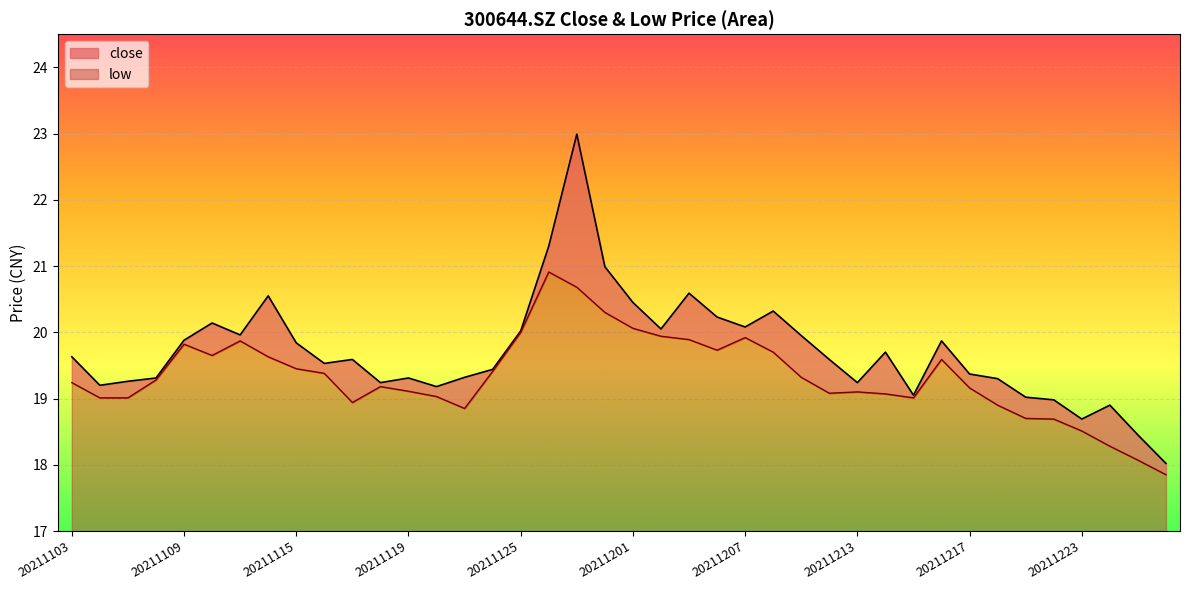

At how many categories does at least one series exceed 18?

40